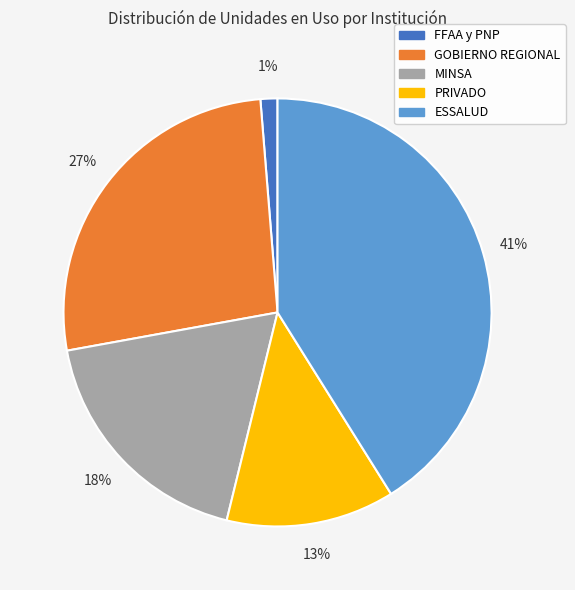

Does FFAA y PNP account for over 50% of the chart?

No